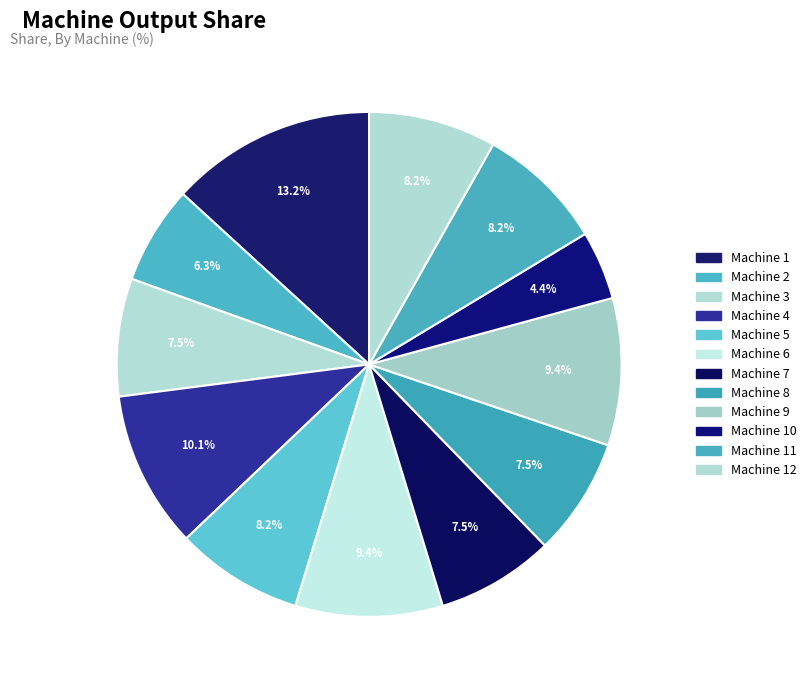

True or false: Machine 12 accounts for 1% of the total.

False